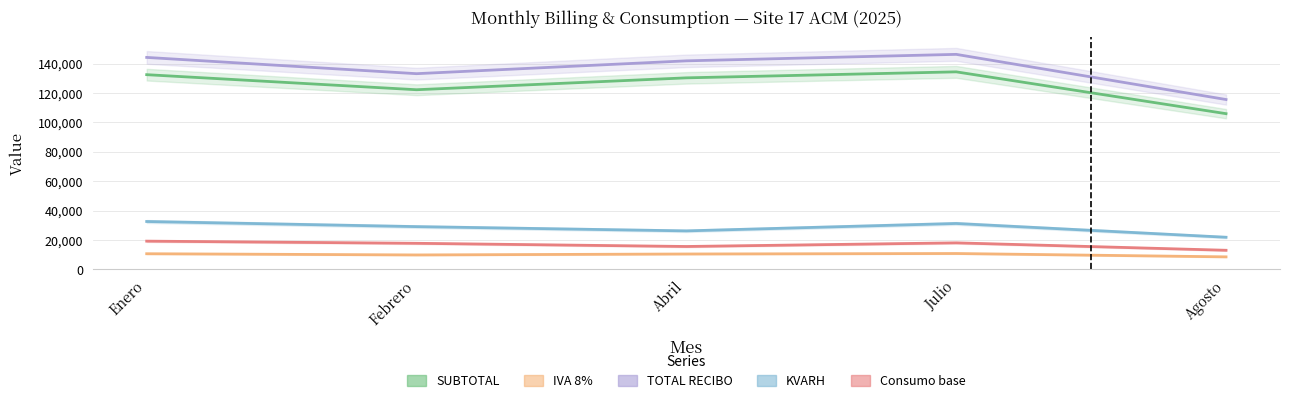

Which series has the widest spread of values?

TOTAL RECIBO